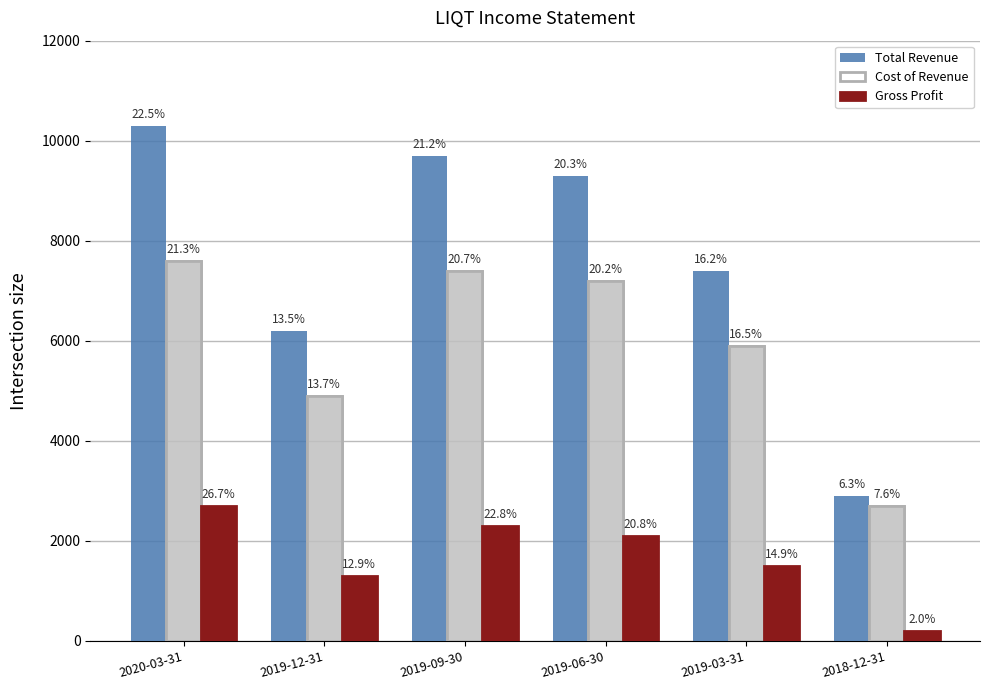

Rank the categories by Gross Profit value from lowest to highest.

2018-12-31, 2019-12-31, 2019-03-31, 2019-06-30, 2019-09-30, 2020-03-31